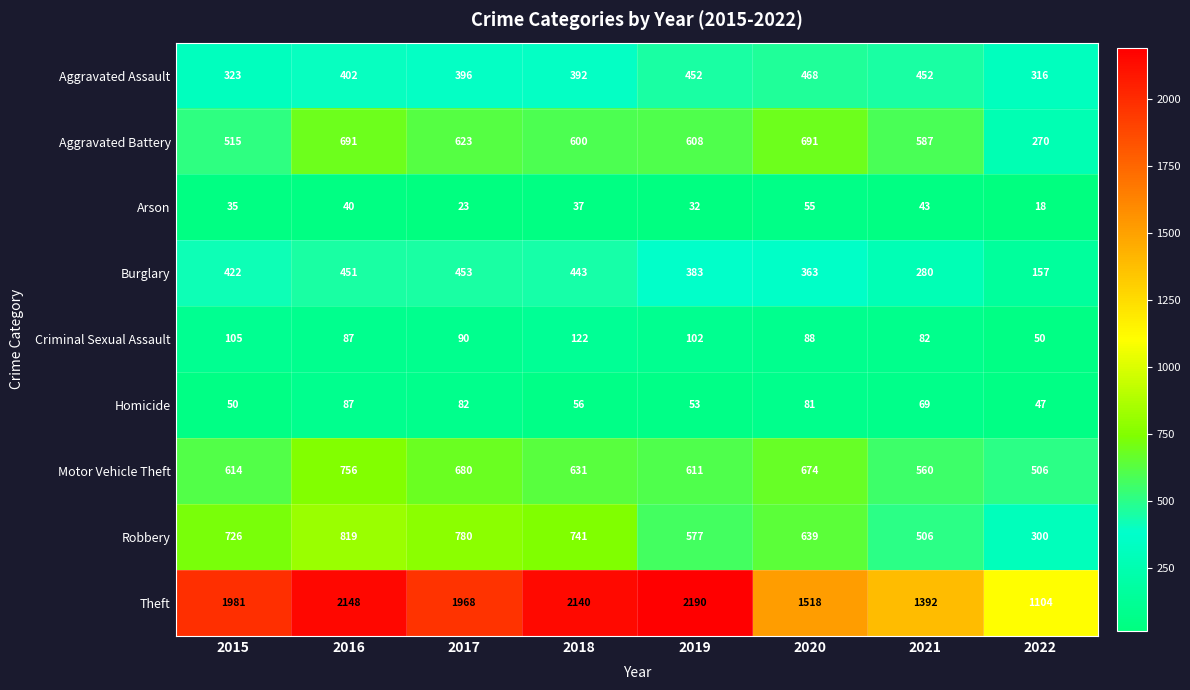

What is the difference between the maximum and minimum values in the Burglary series?

296